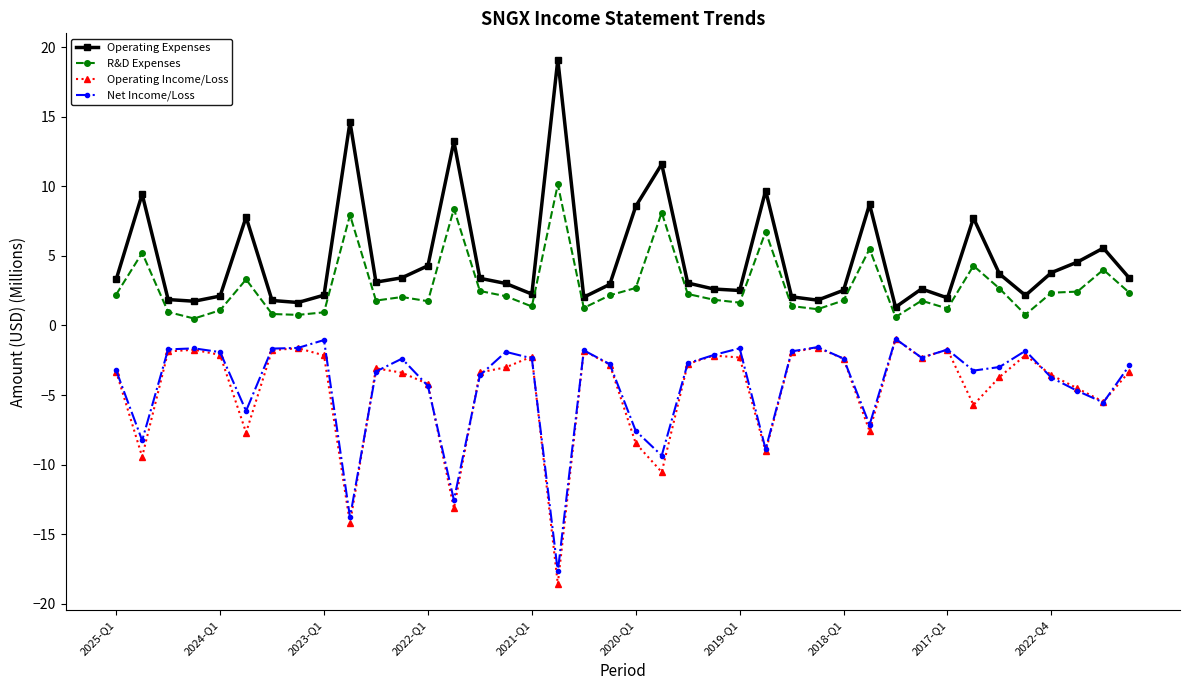

Which series has the largest total across all categories?

Operating Expenses